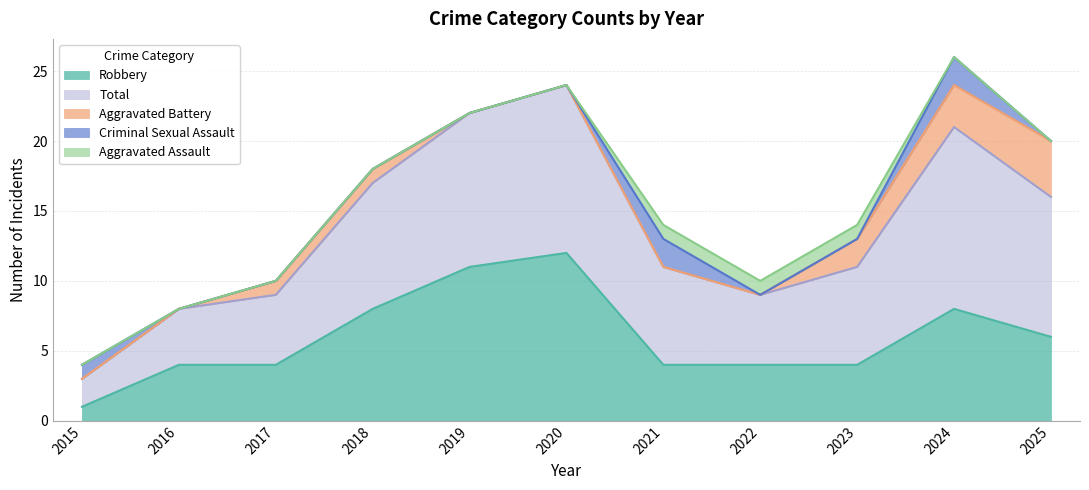

What is the value of the Aggravated Assault point at the 9th from the left?

1